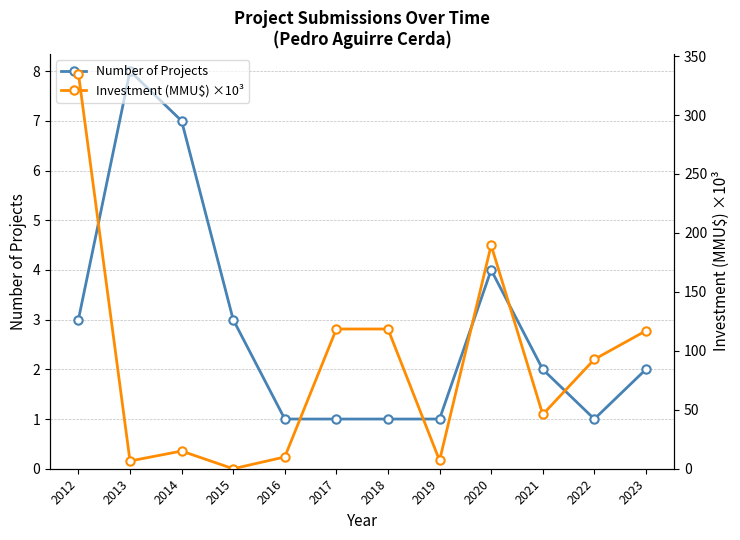

Reading left to right, transcribe all the data shown in this chart.

Number of Projects: 3.0	8.0	7.0	3.0	1.0	1.0	1.0	1.0	4.0	2.0	1.0	2.0
Investment (MMU$) ×10³: 335.2	6.5	15.0	0.0	10.0	118.5	118.5	7.0	189.6	46.0	92.8	117.0